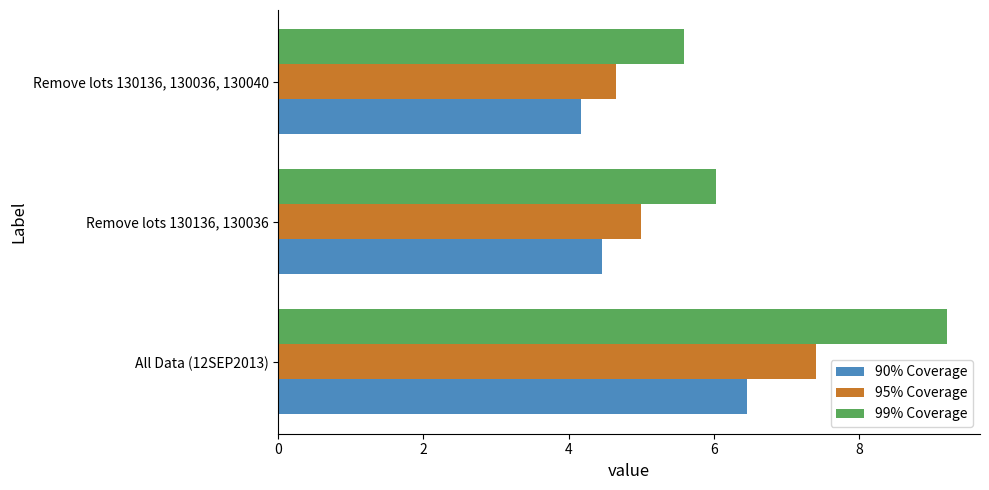

Rank the series by their average value, from lowest to highest.

90% Coverage, 95% Coverage, 99% Coverage